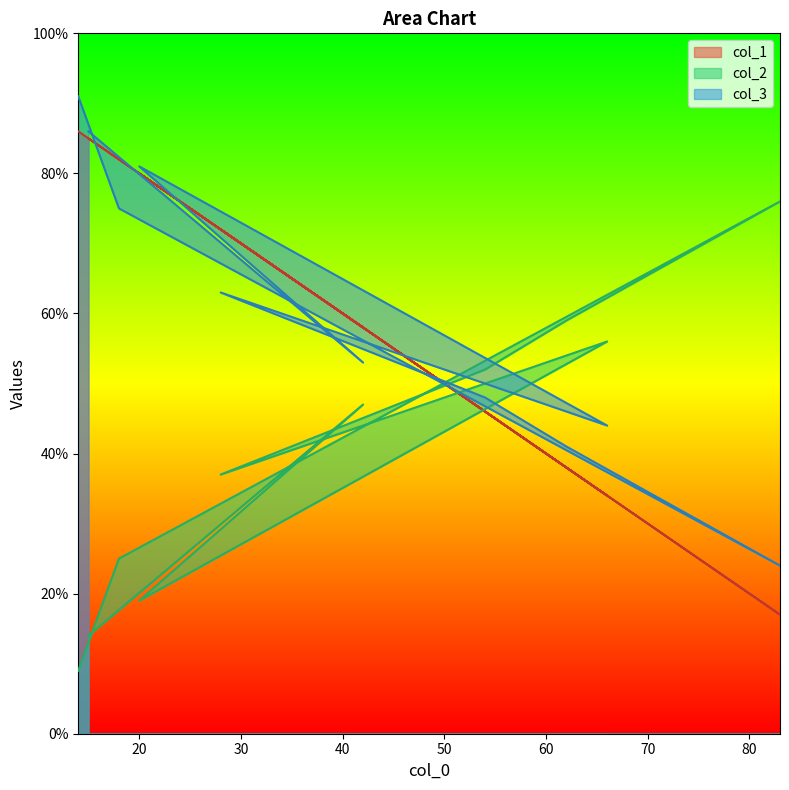

Does the chart display data point markers on the line(s)?

No